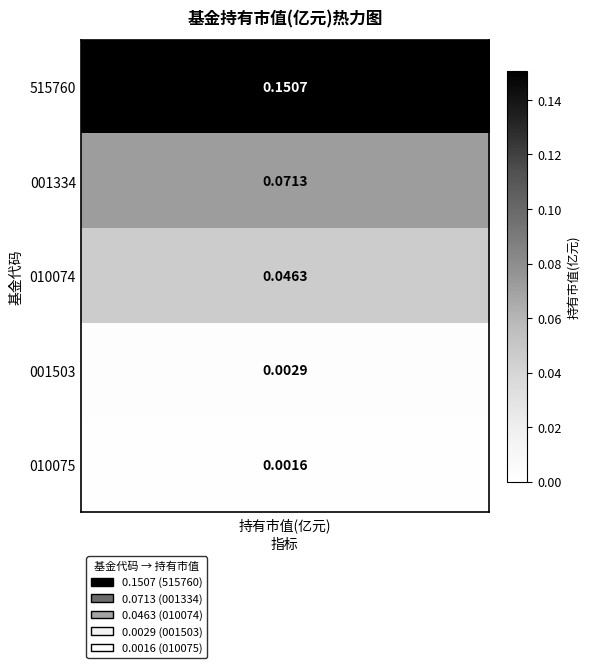

Rank the categories by 2 value from lowest to highest.

4, 3, 2, 1, 0